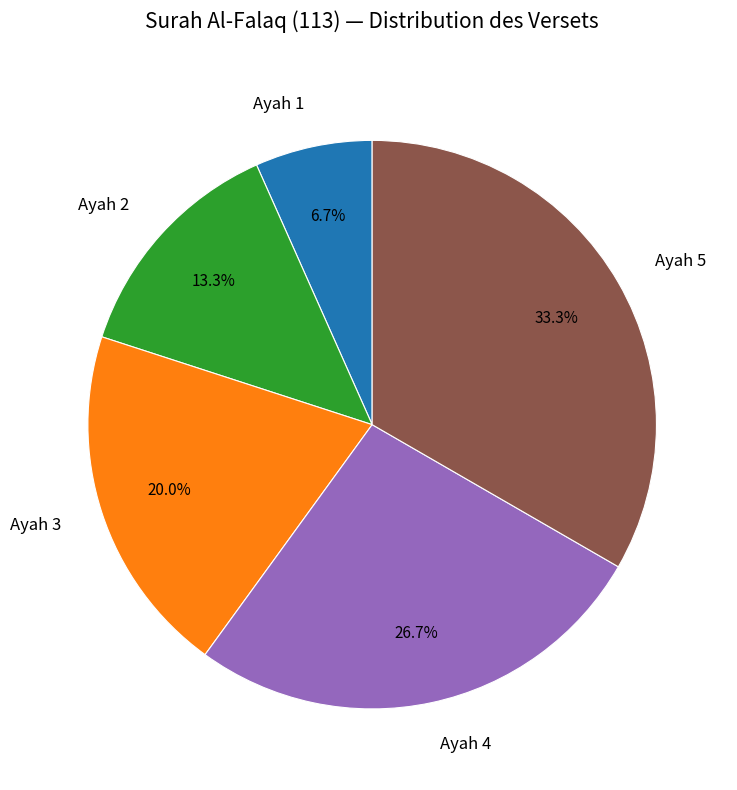

What is the largest slice in the pie chart?

Ayah 5